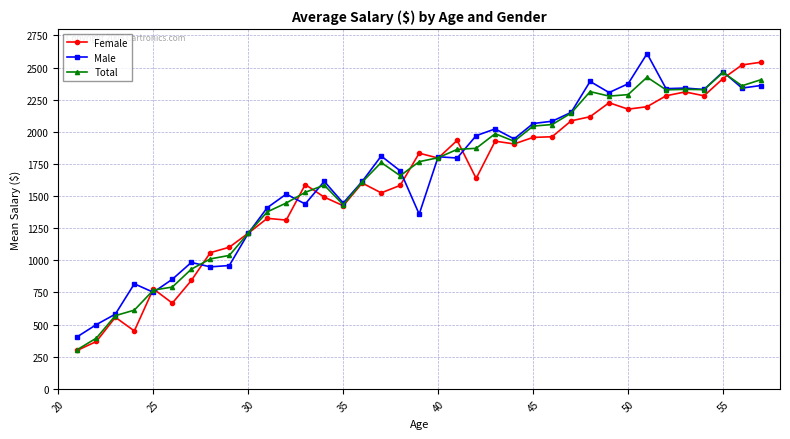

What is the smallest value displayed?

300.0